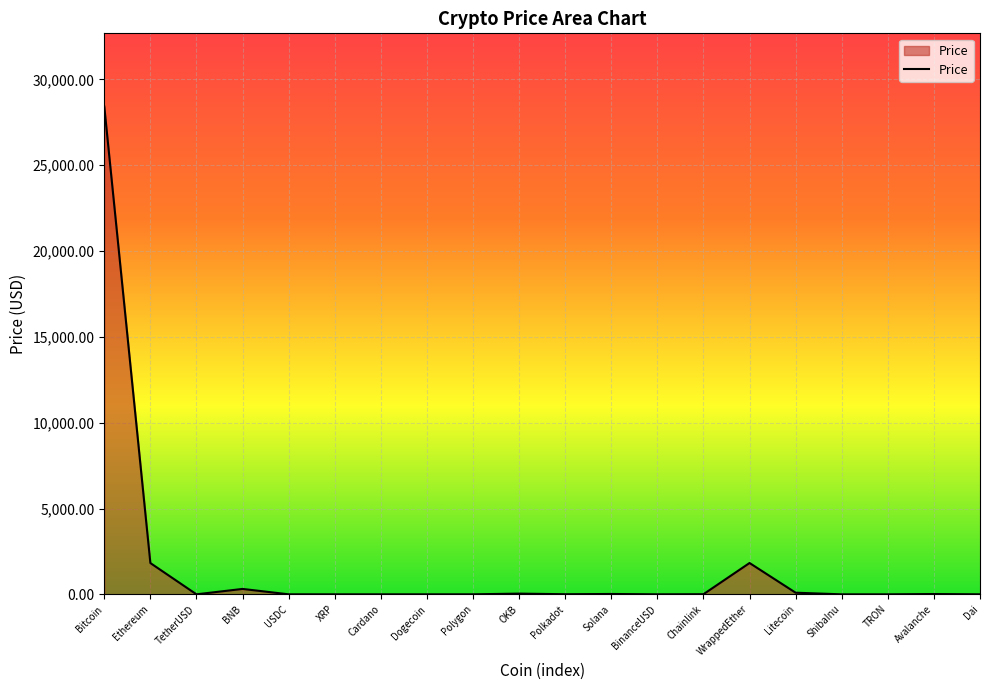

What is the difference between the maximum and minimum values?

28417.0